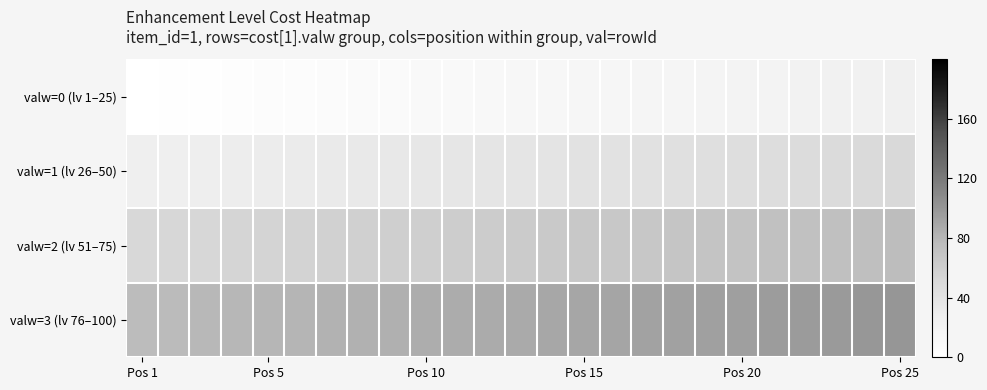

Reading right to left, extract all data points from this chart.

valw=0 (lv 1–25): 25	24	23	22	21	20	19	18	17	16	15	14	13	12	11	10	9	8	7	6	5	4	3	2	1
valw=1 (lv 26–50): 50	49	48	47	46	45	44	43	42	41	40	39	38	37	36	35	34	33	32	31	30	29	28	27	26
valw=2 (lv 51–75): 75	74	73	72	71	70	69	68	67	66	65	64	63	62	61	60	59	58	57	56	55	54	53	52	51
valw=3 (lv 76–100): 100	99	98	97	96	95	94	93	92	91	90	89	88	87	86	85	84	83	82	81	80	79	78	77	76